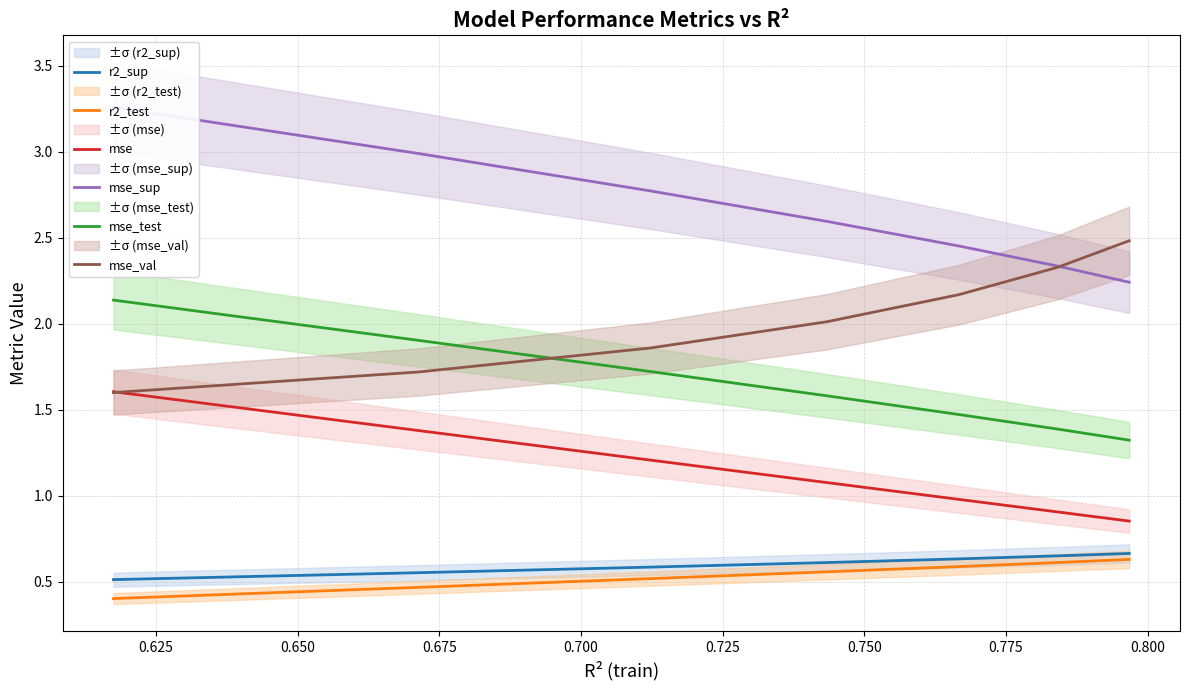

After their last crossing, which series has the higher values: mse_test or mse_val?

mse_val